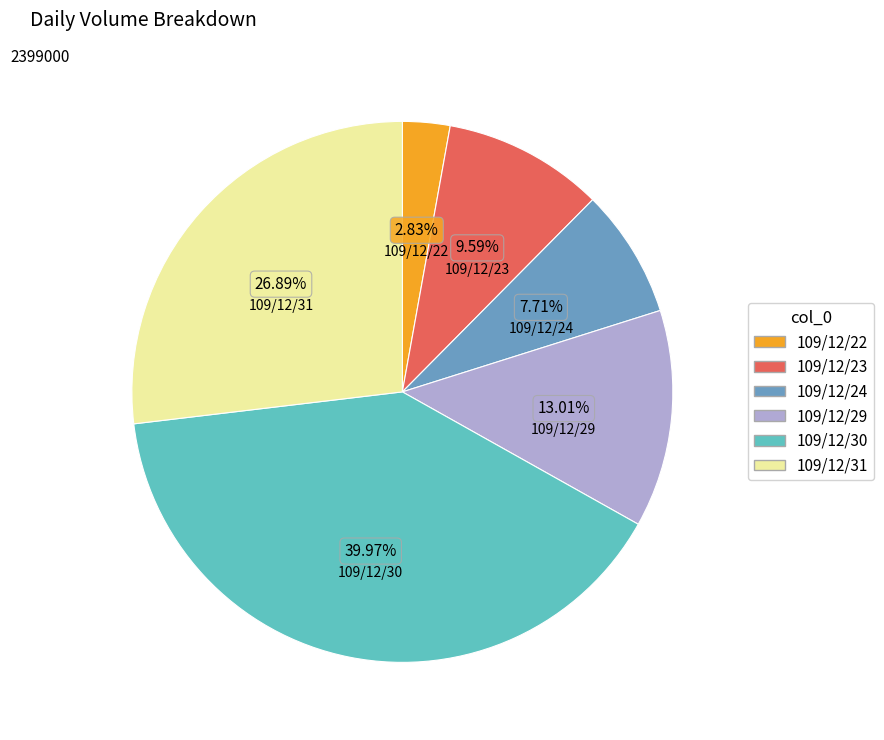

Do 109/12/30 and 109/12/24 together represent more than half of the pie?

No